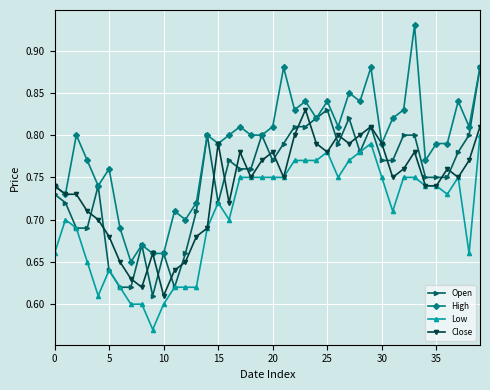

Does the chart have visible grid lines?

Yes